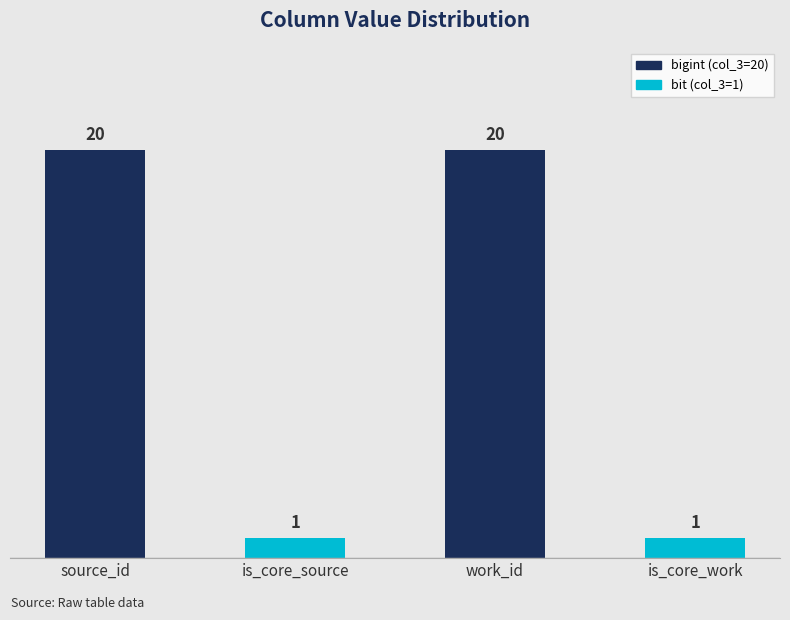

What is the change in value from work_id to is_core_work?

-19